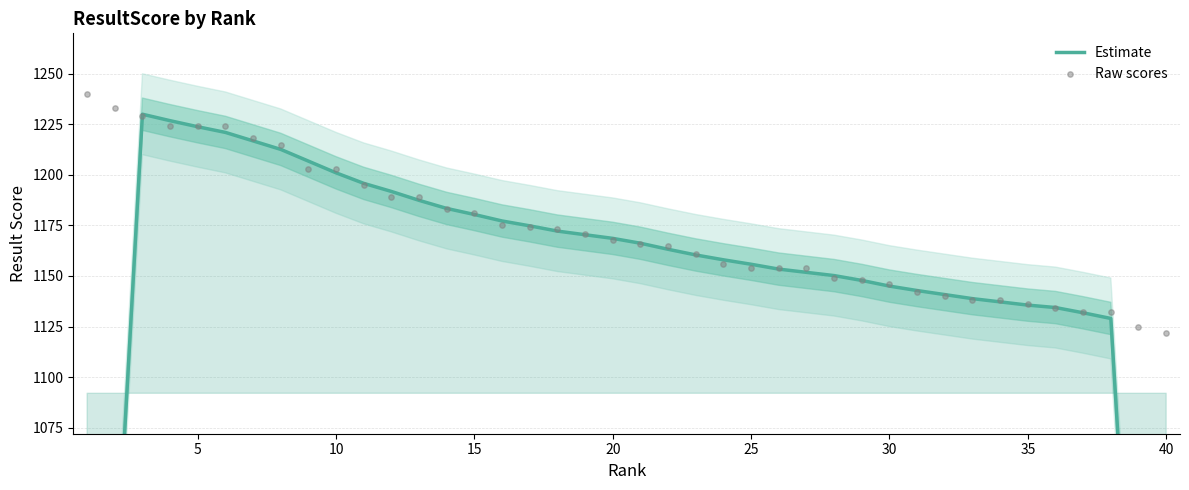

What are all the series names shown in the legend?

Estimate, Raw scores